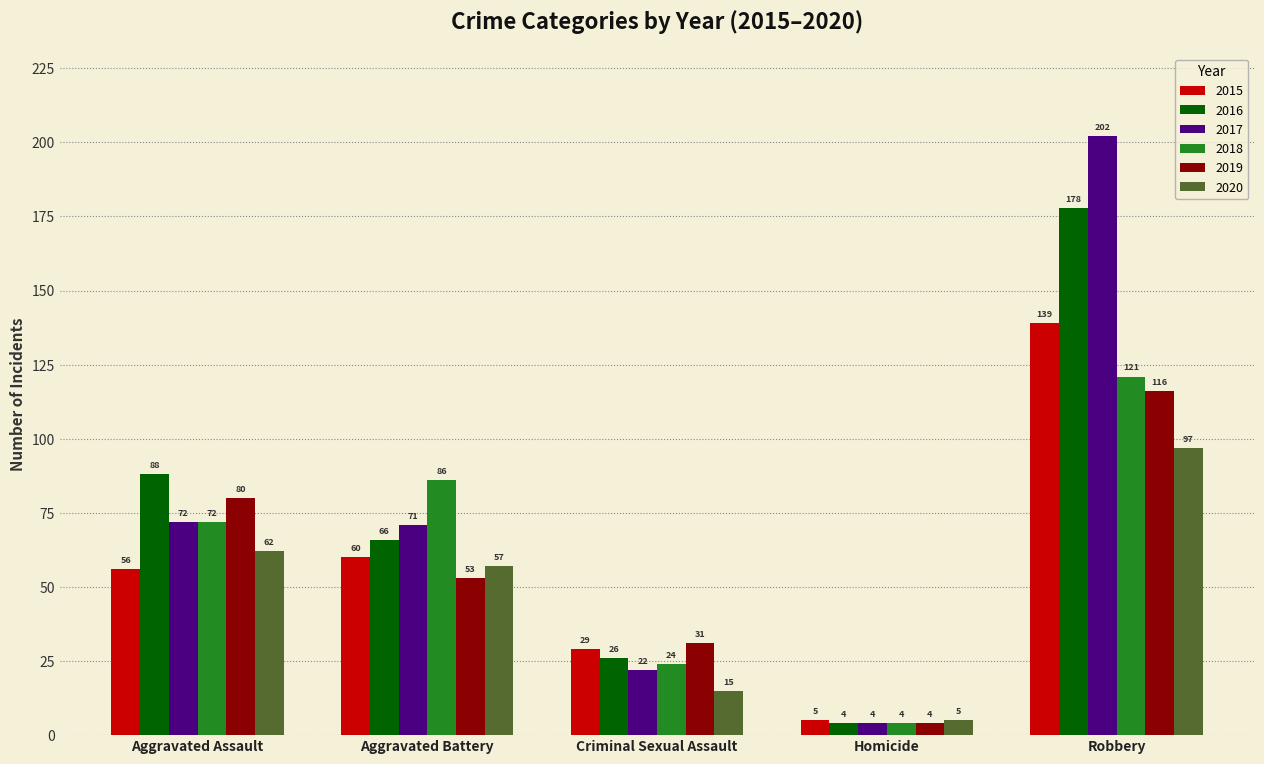

How many bars are there in total?

30